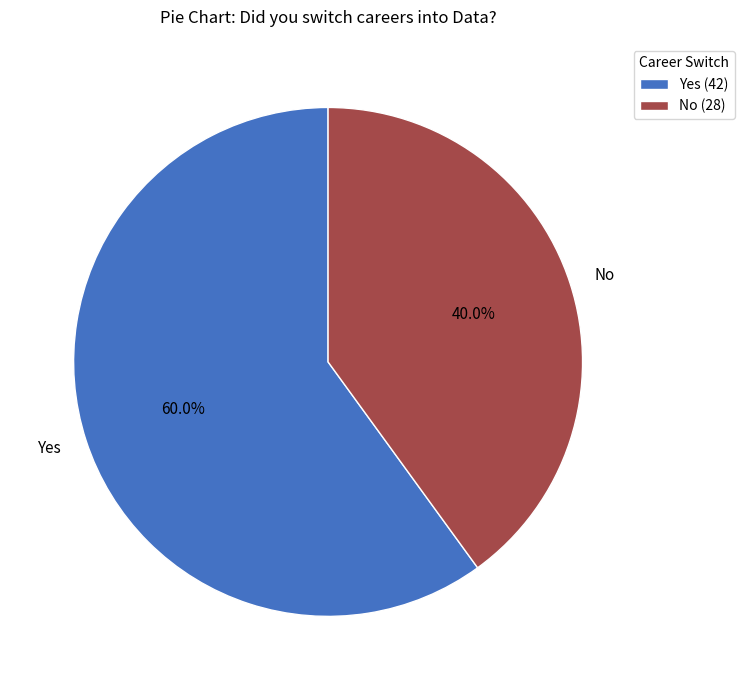

Count the number of slices in the pie.

2